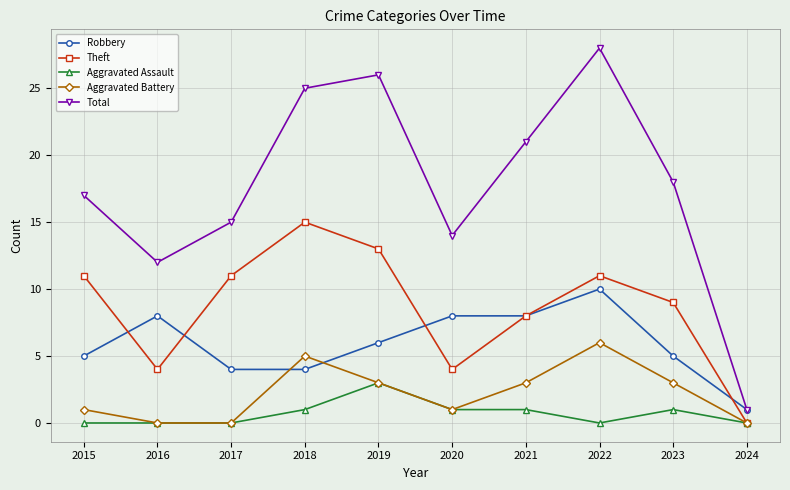

Count the number of data series in this chart.

5